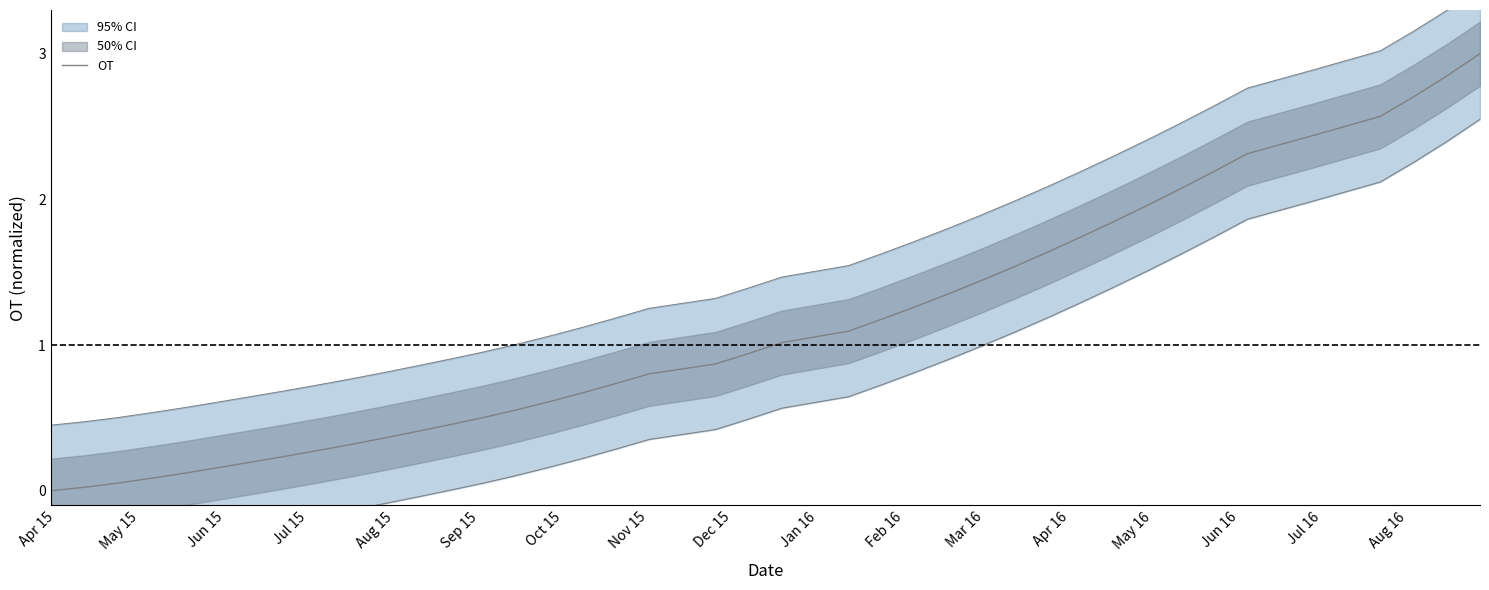

What is the difference between the maximum and minimum values?

3.0